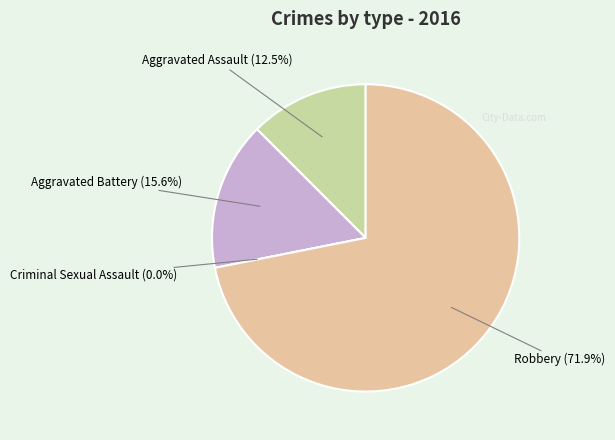

Which slice is the smallest?

Criminal Sexual Assault